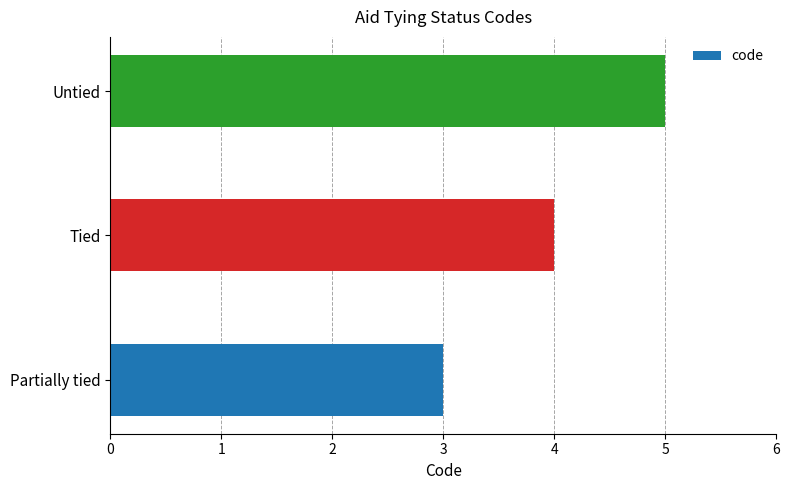

What is the maximum value shown in the chart?

5